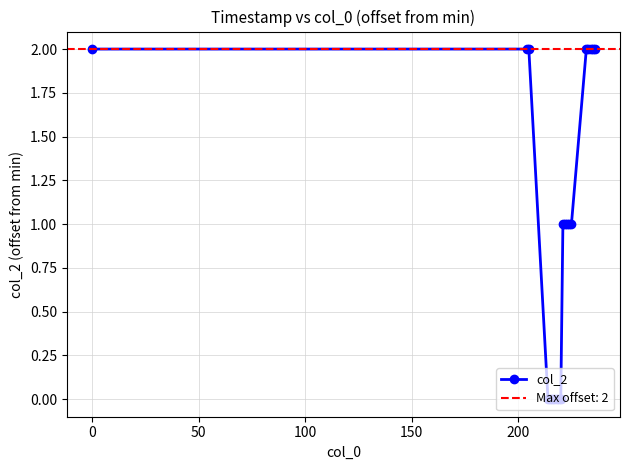

Count the values in the range 0 to 2.

20